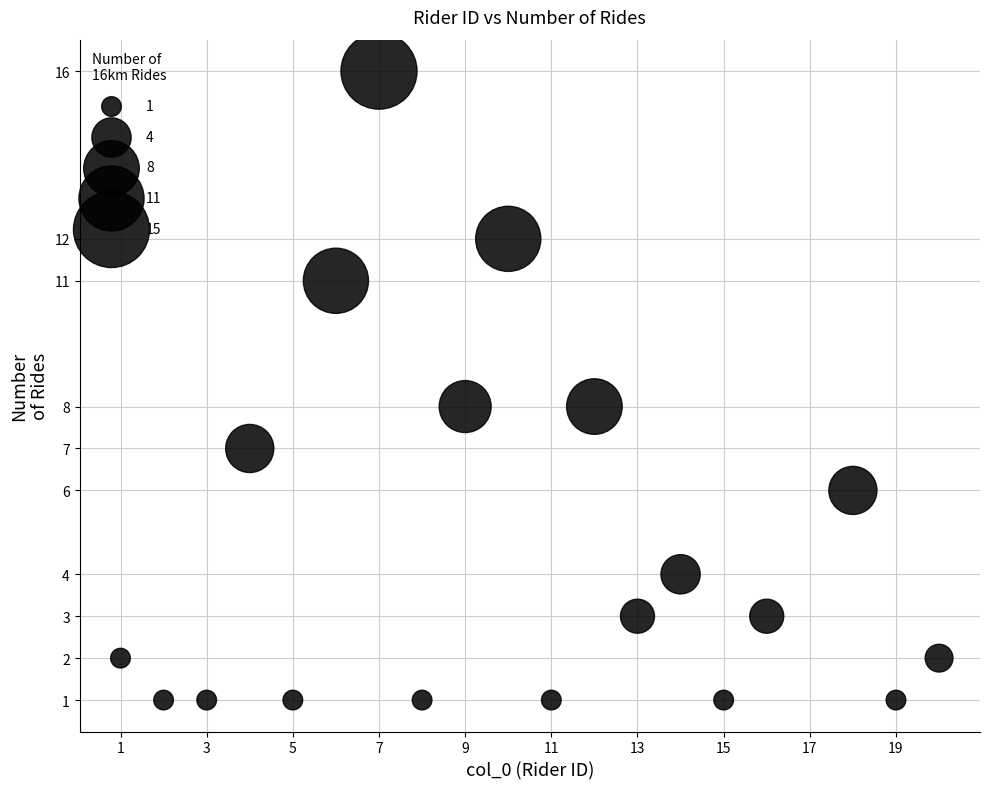

What is the range of Y values (max minus min)?

15